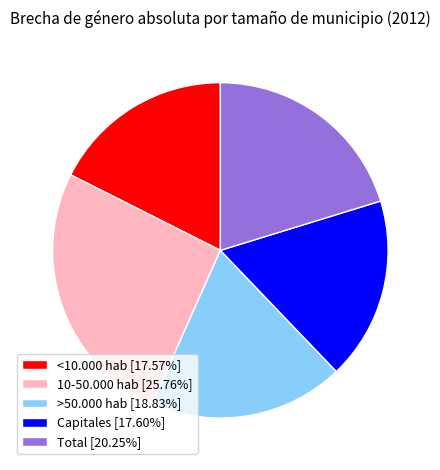

Does any single category account for the majority?

No